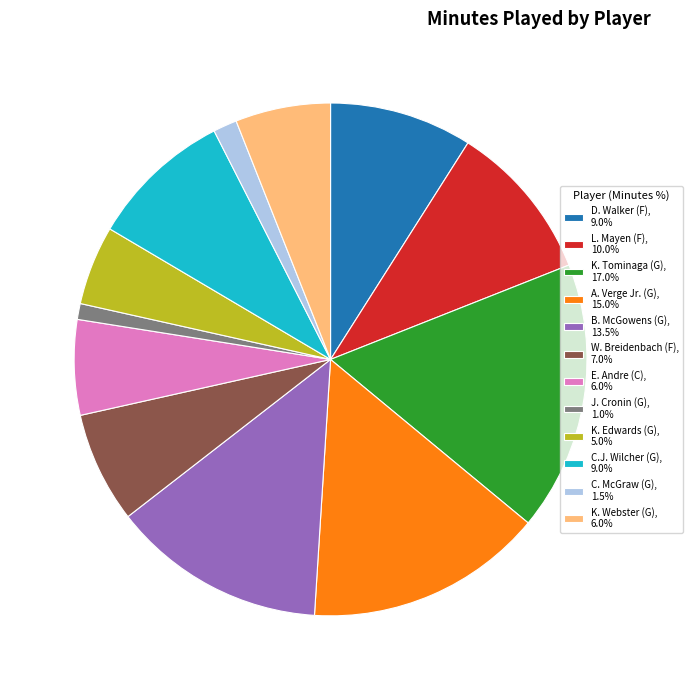

Combined, do J. Cronin (G), 1.0% and E. Andre (C), 6.0% account for over 50%?

No